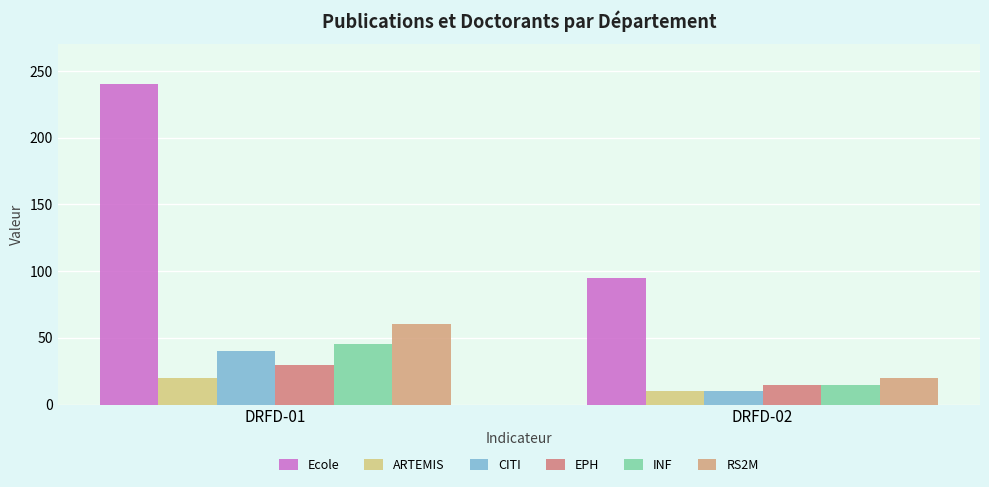

How many ARTEMIS values are between 10 and 20?

2